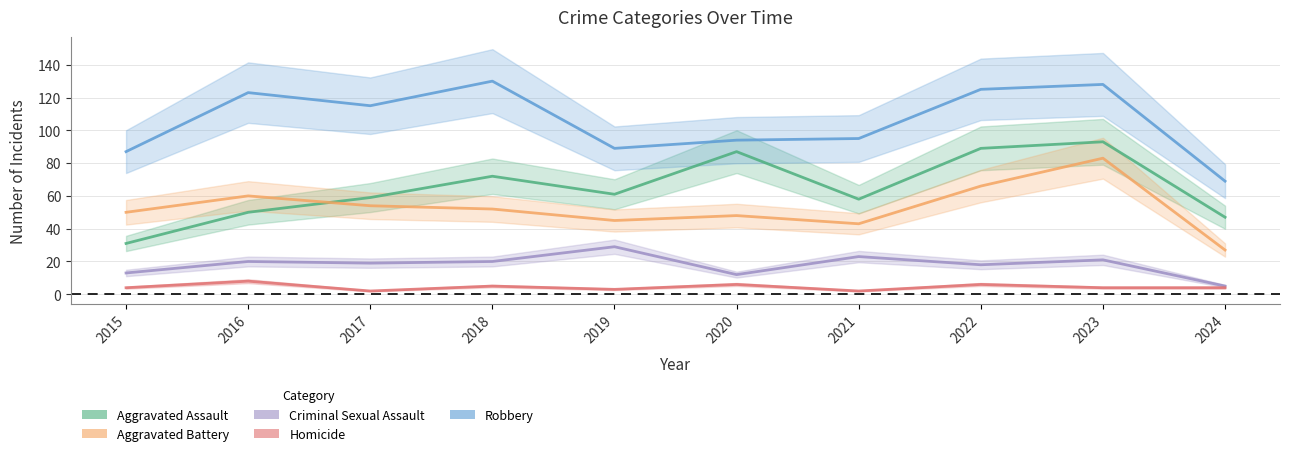

Reading left to right, list all the values displayed in this chart.

Aggravated Assault: 31	50	59	72	61	87	58	89	93	47
Aggravated Battery: 50	60	54	52	45	48	43	66	83	27
Criminal Sexual Assault: 13	20	19	20	29	12	23	18	21	5
Homicide: 4	8	2	5	3	6	2	6	4	4
Robbery: 87	123	115	130	89	94	95	125	128	69